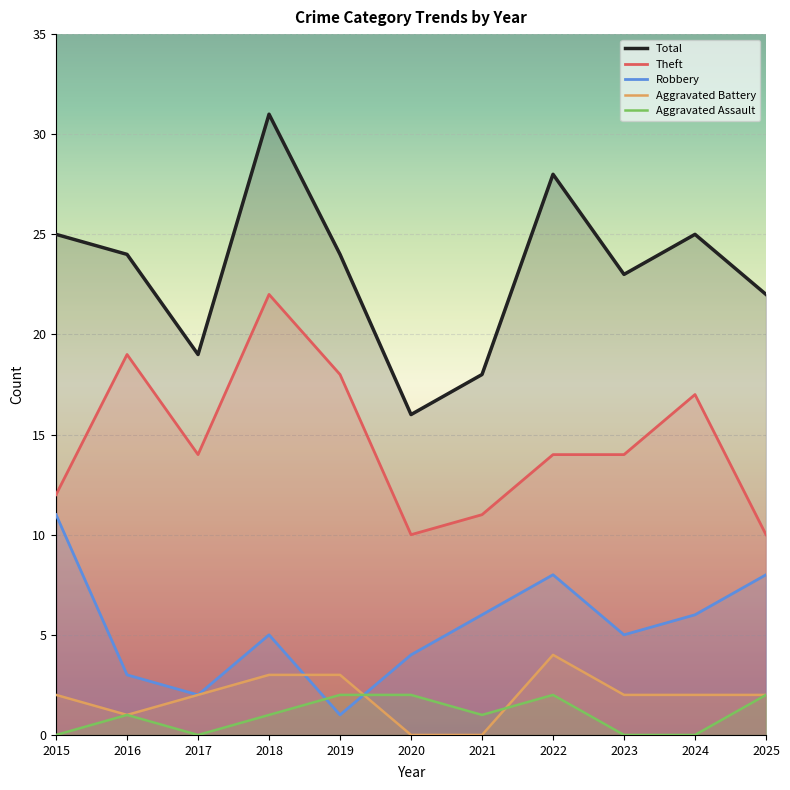

At which label does Theft first exceed 14?

2016